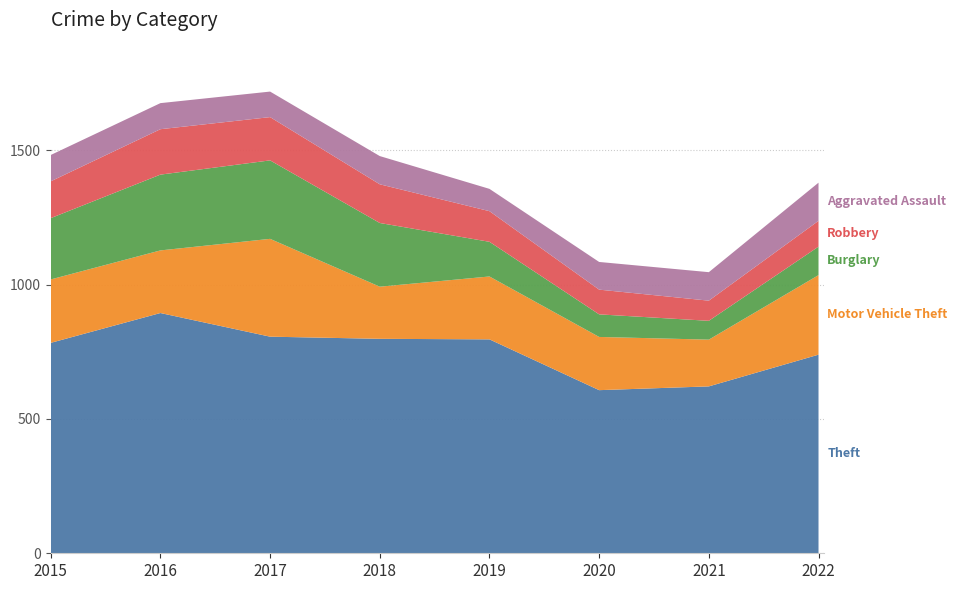

Reading left to right, transcribe all the data shown in this chart.

Theft: 783	894	806	798	796	607	621	739
Motor Vehicle Theft: 236	233	364	194	234	198	174	296
Burglary: 228	282	292	237	129	84	70	106
Robbery: 137	169	161	144	114	92	75	96
Aggravated Assault: 98	97	95	105	83	103	106	142